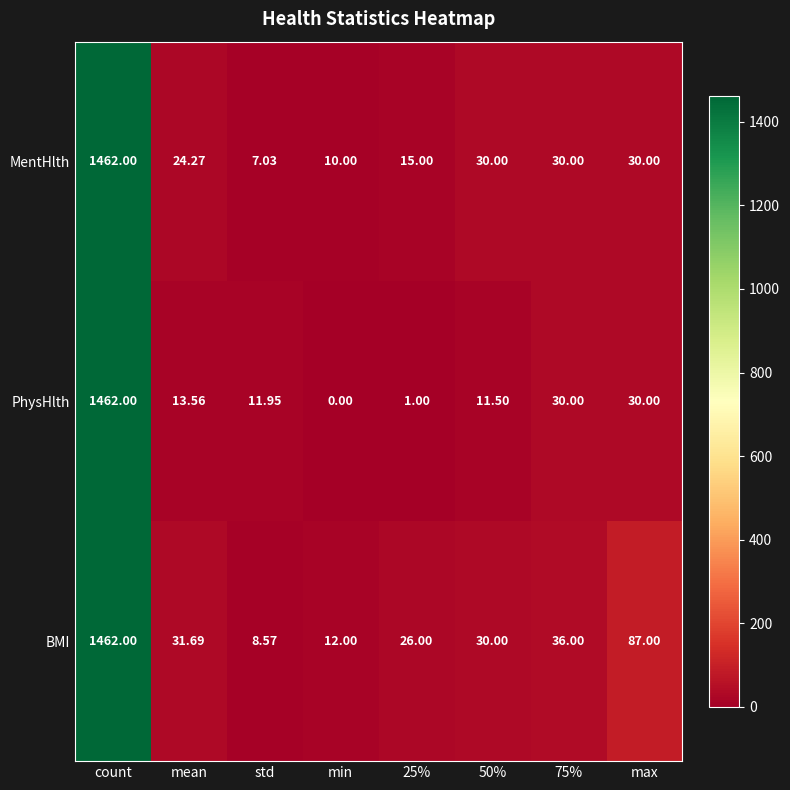

Rank the series at mean from lowest to highest value.

PhysHlth, MentHlth, BMI